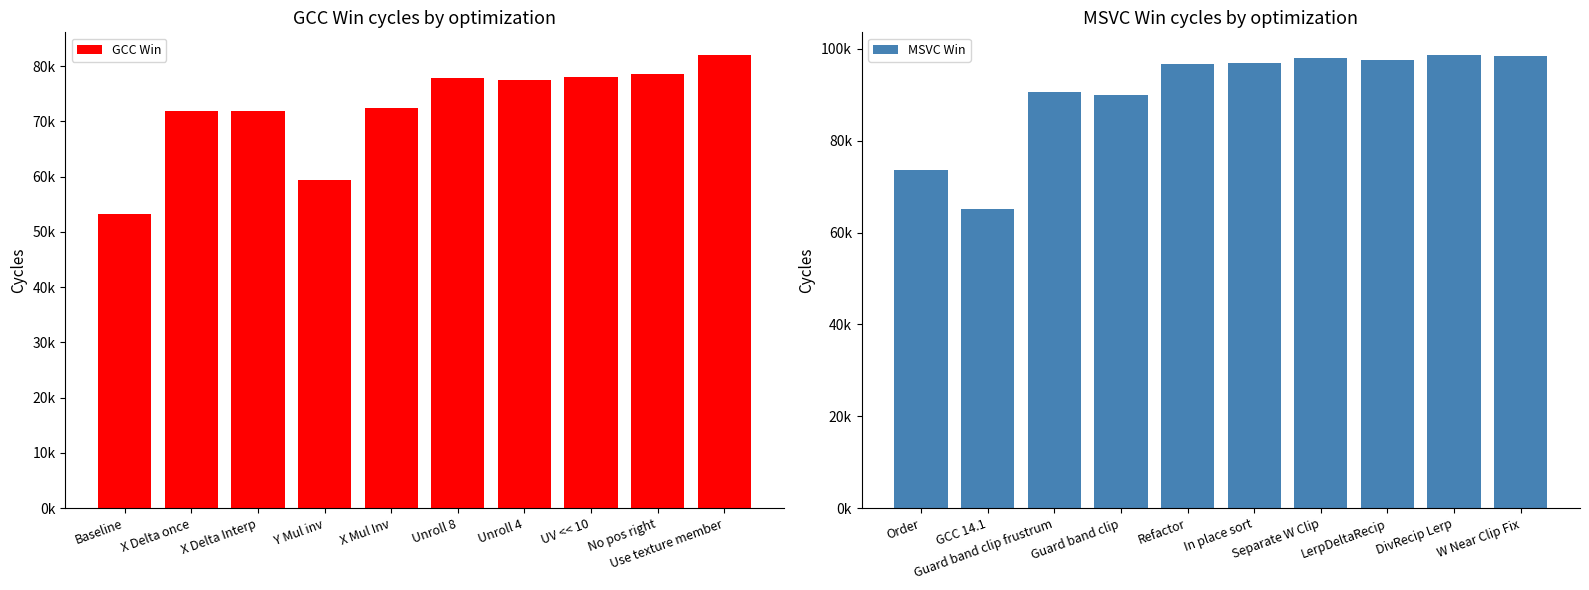

At which label does GCC Win first exceed 77435?

Unroll 8